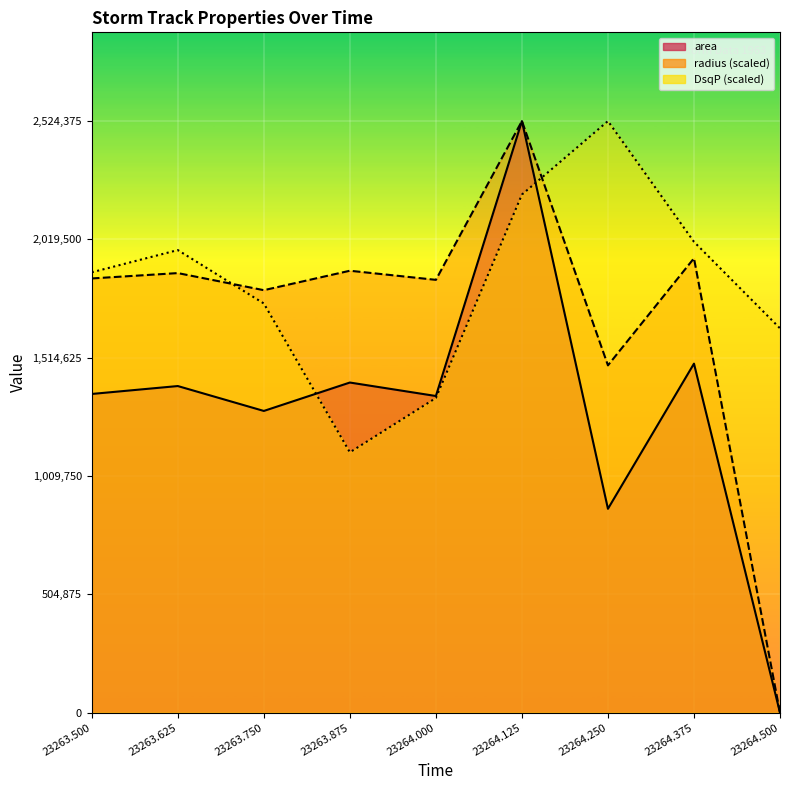

At which category does DsqP reach its first local peak?

23263.625